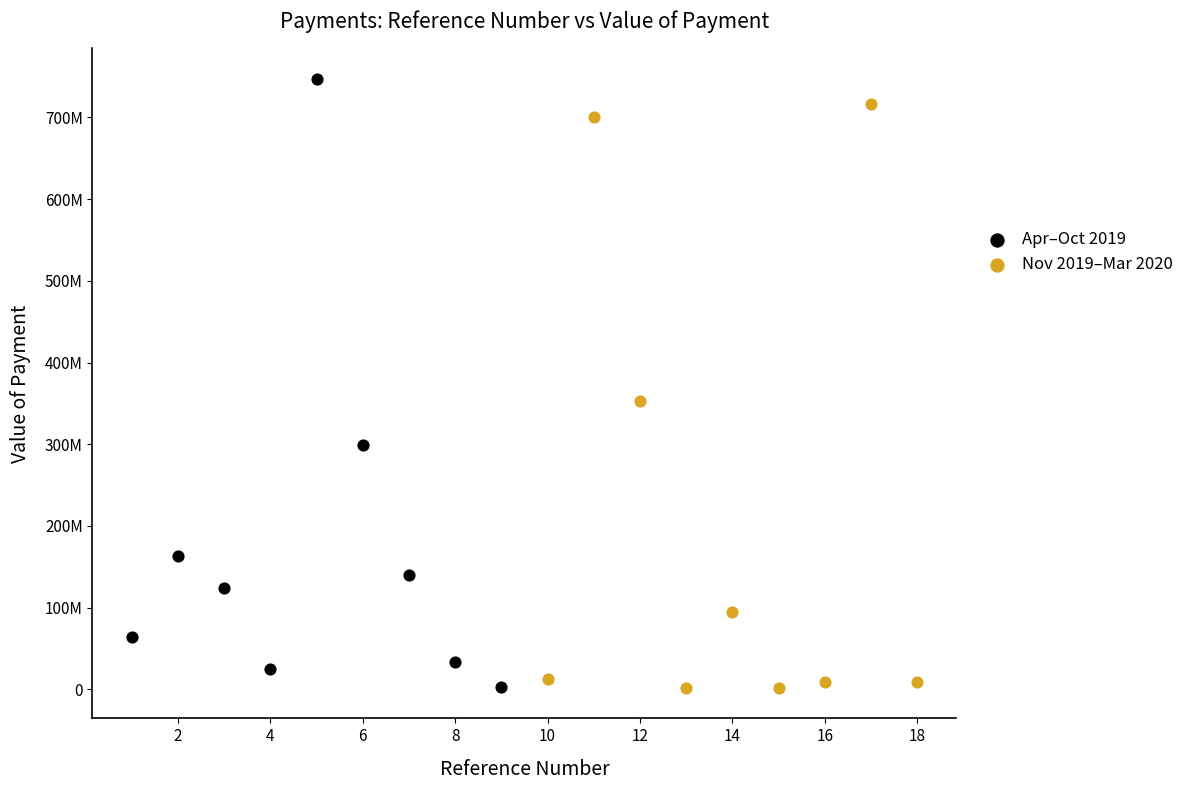

Which series contains the highest Y value?

Apr–Oct 2019